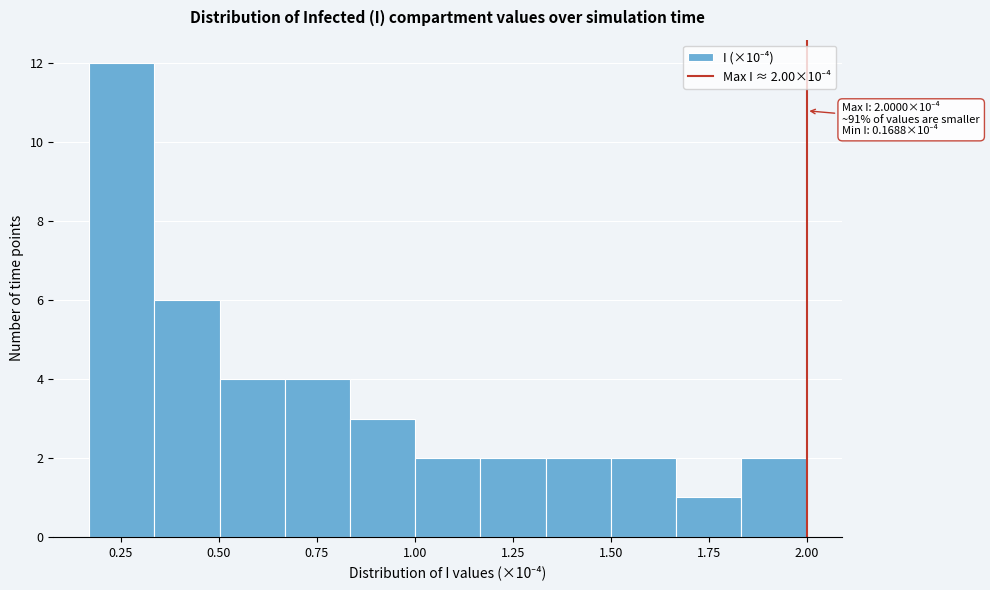

Read against the x-axis, roughly where is the centre of the tallest bar?

0.25